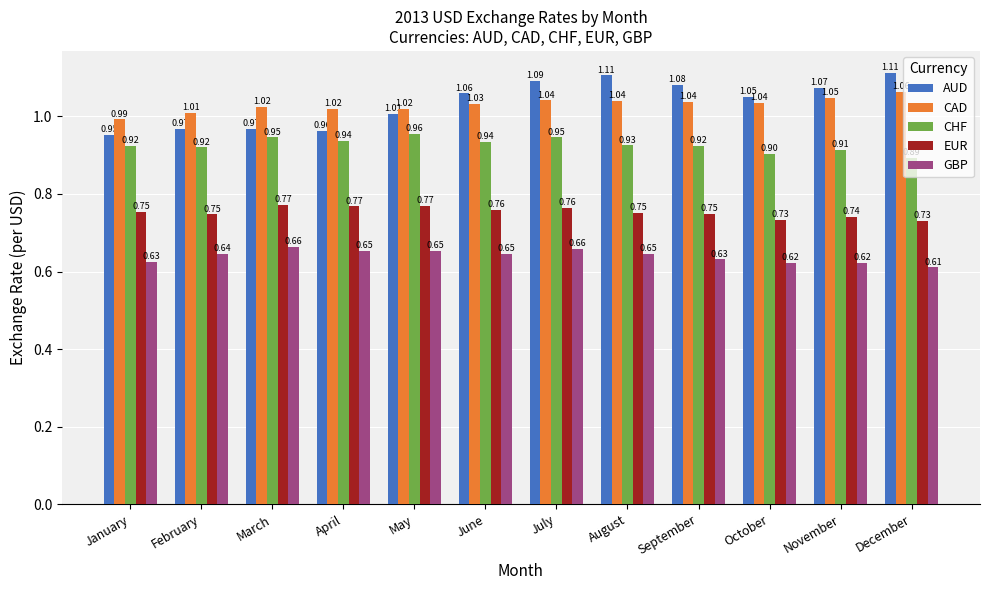

How many GBP values are between 0 and 1?

12